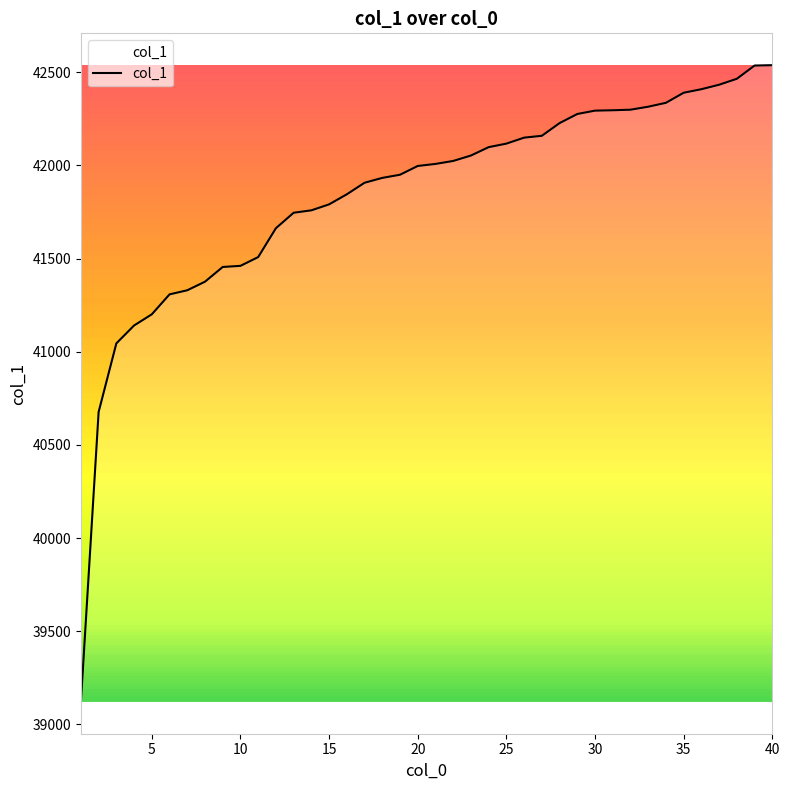

What is the maximum value shown in the chart?

42538